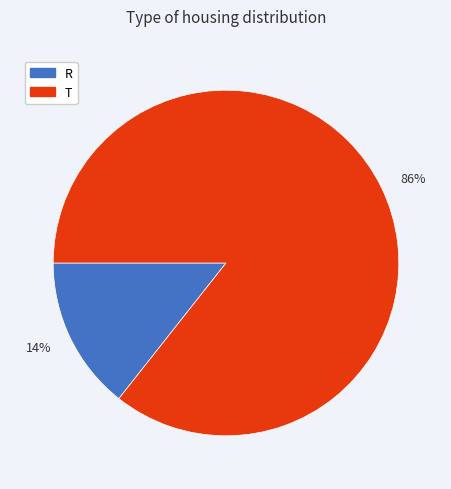

Which has a higher value, 86% or 14%?

86%